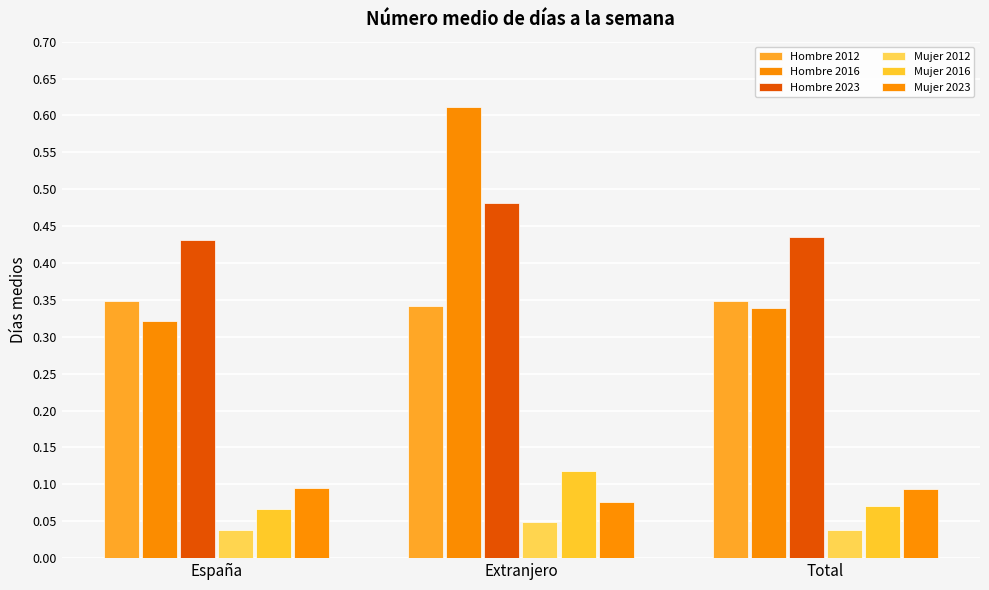

What is the label of the 3rd bar from the right?

España